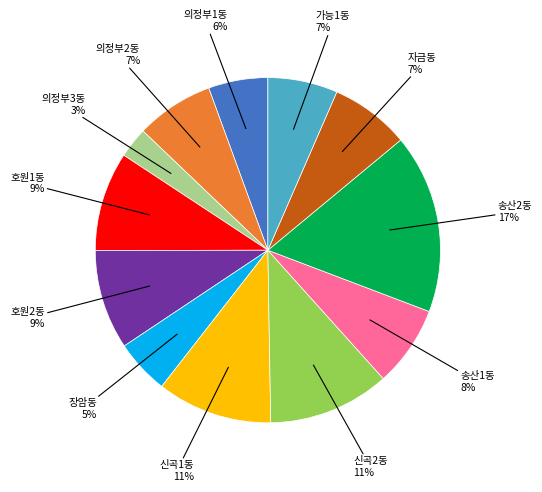

To the nearest percent, what is the difference between the 호원2동 and 의정부3동 slice percentages?

6%